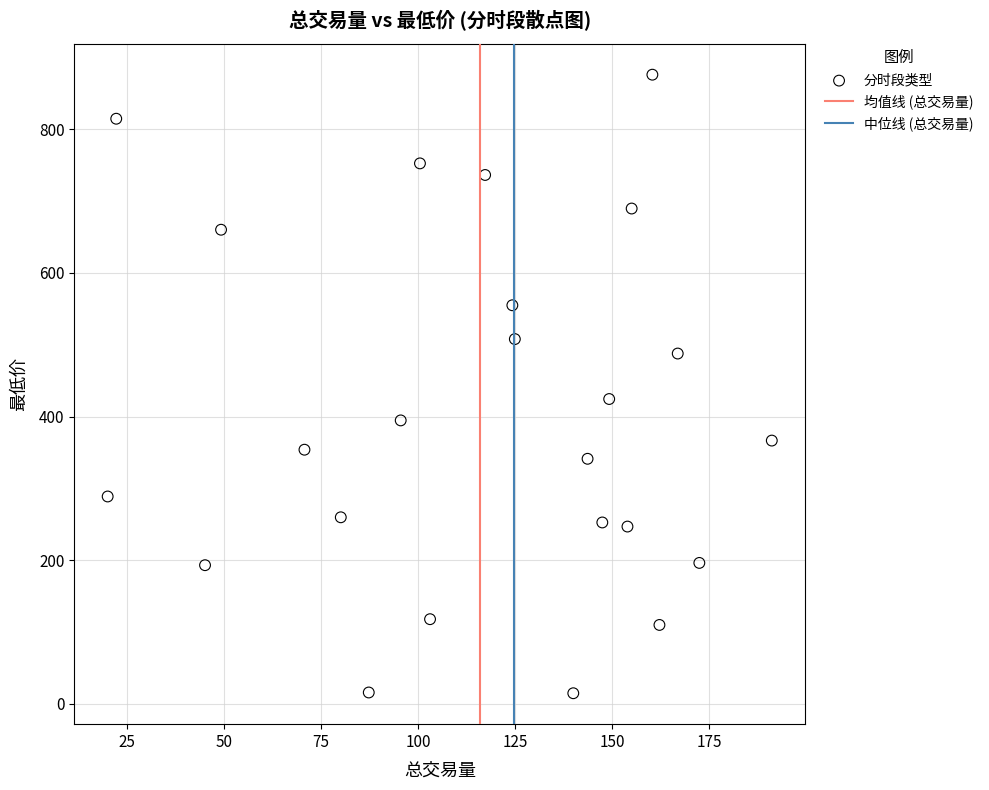

What is the range of X values (max minus min)?

171.1